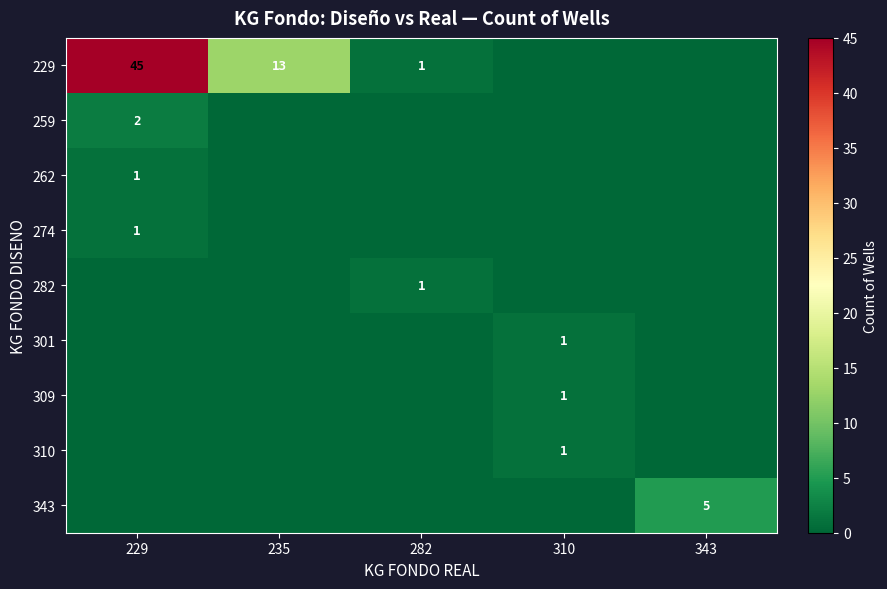

The 229 series shows 1 at 282. True or false?

True